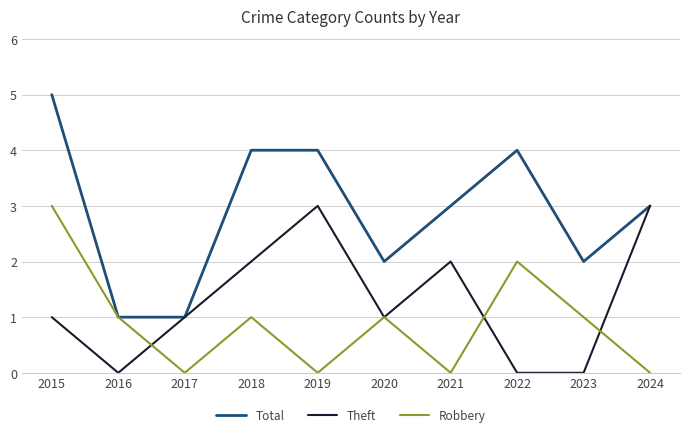

How many categories are shown in the chart?

10